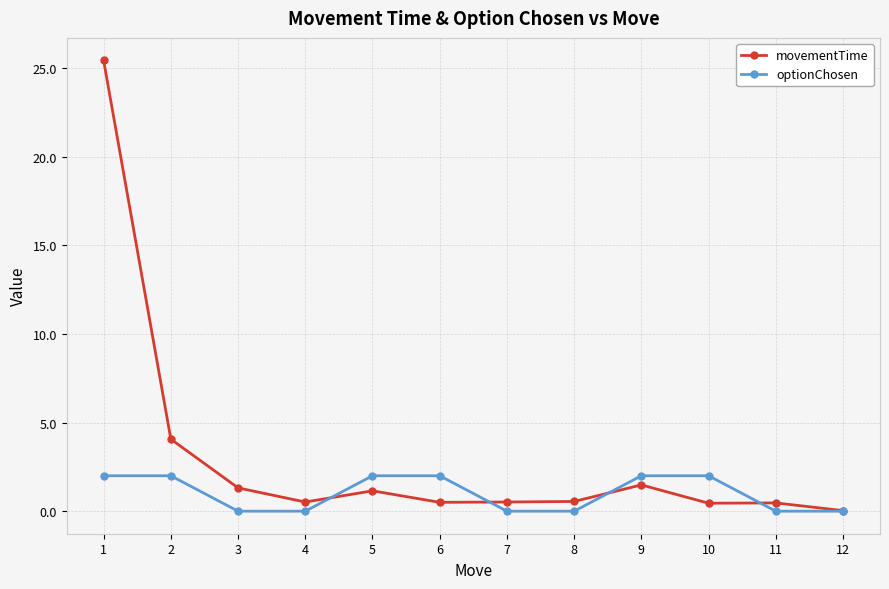

Between 2 and 10, which series saw the biggest shift?

movementTime